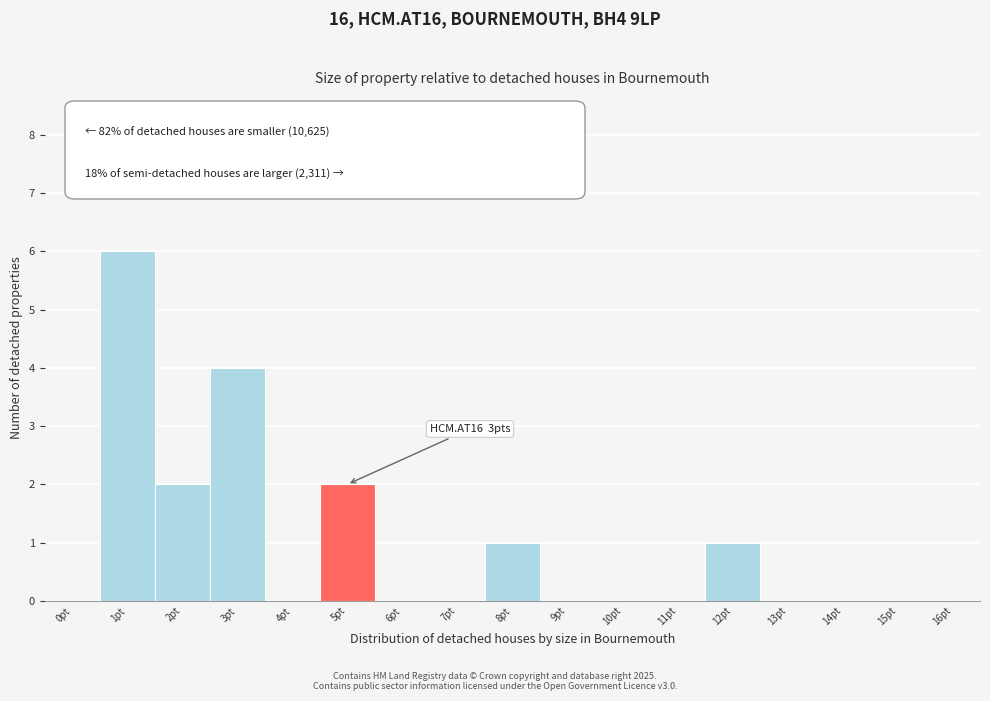

Reading left to right, what are all the values shown in this chart?

0pt=0	1pt=6	2pt=2	3pt=4	4pt=0	5pt=2	6pt=0	7pt=0	8pt=1	9pt=0	10pt=0	11pt=0	12pt=1	13pt=0	14pt=0	15pt=0	16pt=0